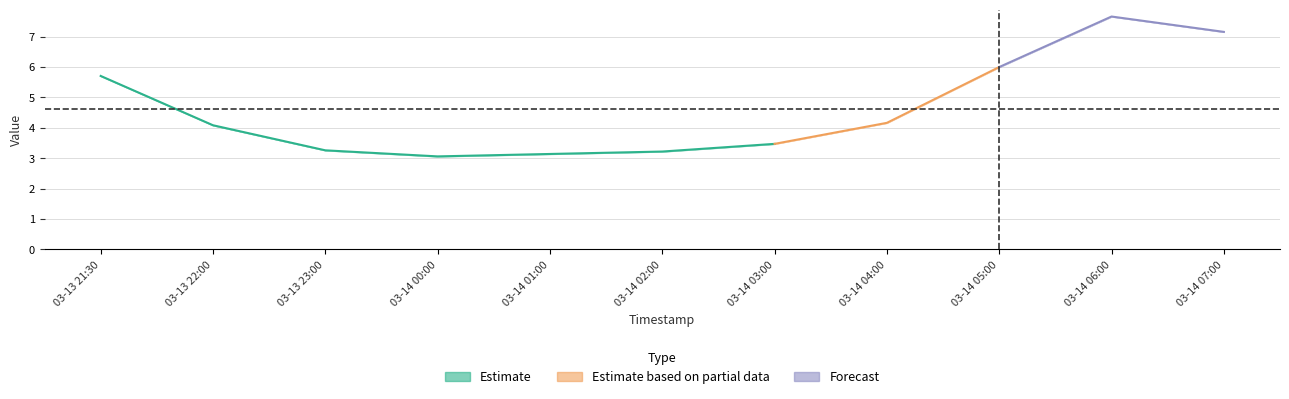

What is the average value of the 1 series?

4.6